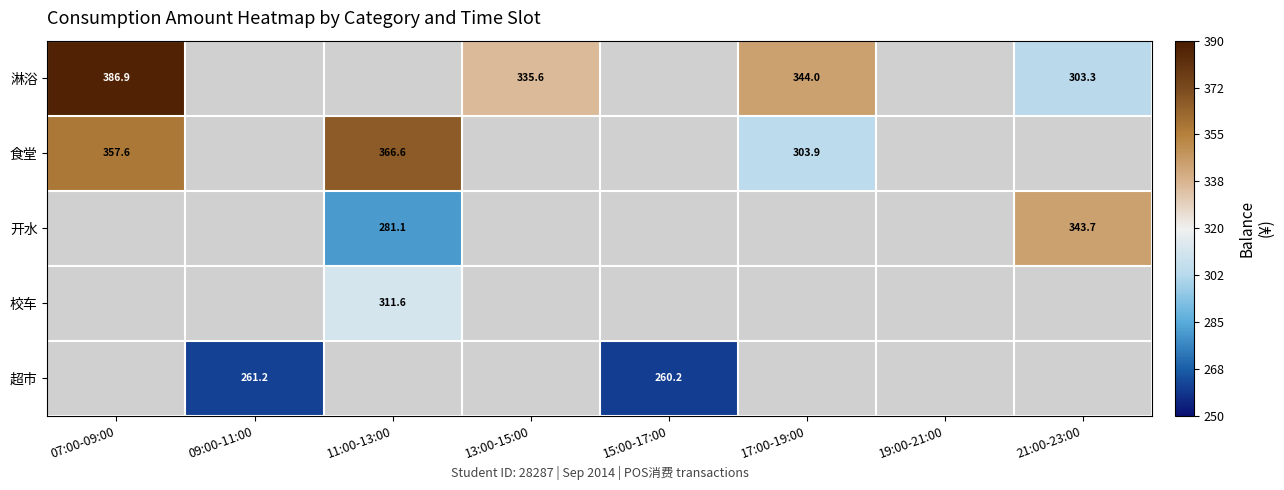

Which category has the lowest value across all series?

15:00-17:00